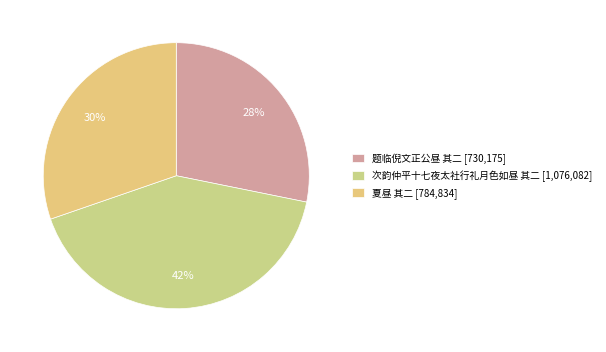

Count the number of slices in the pie.

3